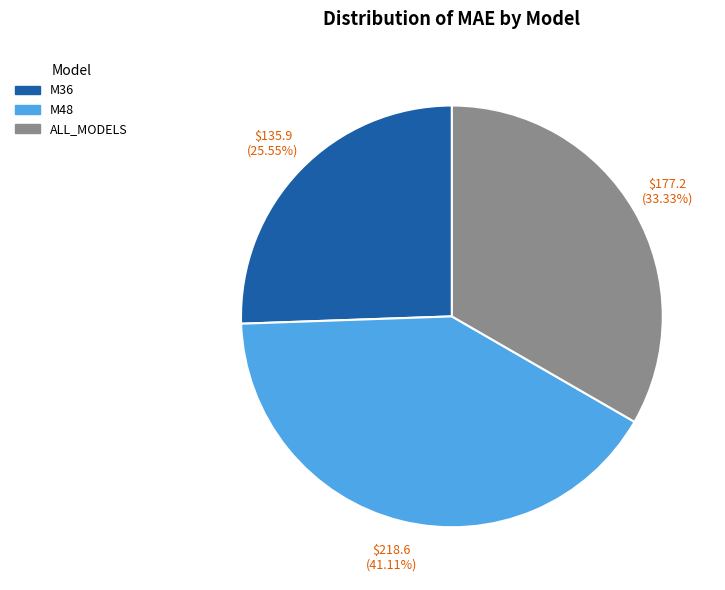

What percentage is the M36 slice, to the nearest percent?

26%